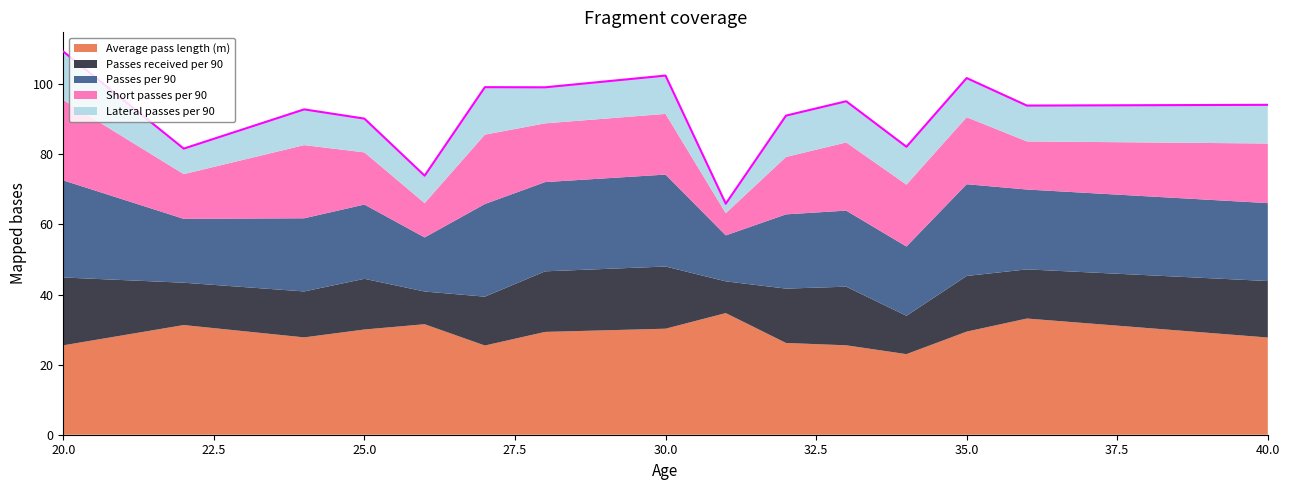

Does the chart display data point markers on the line(s)?

No